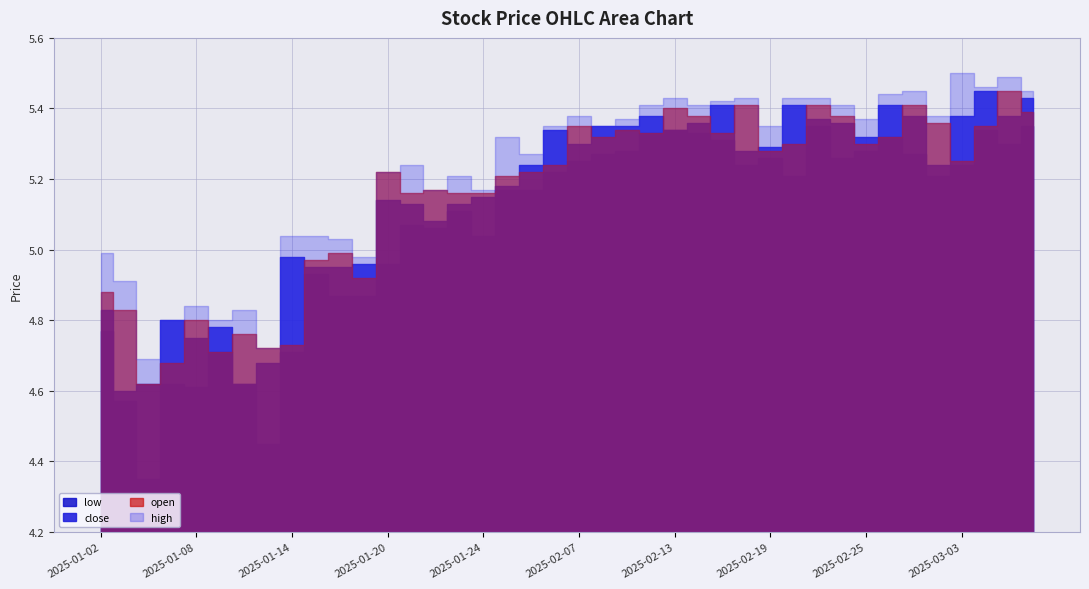

True or false: low and open intersect in this chart.

False